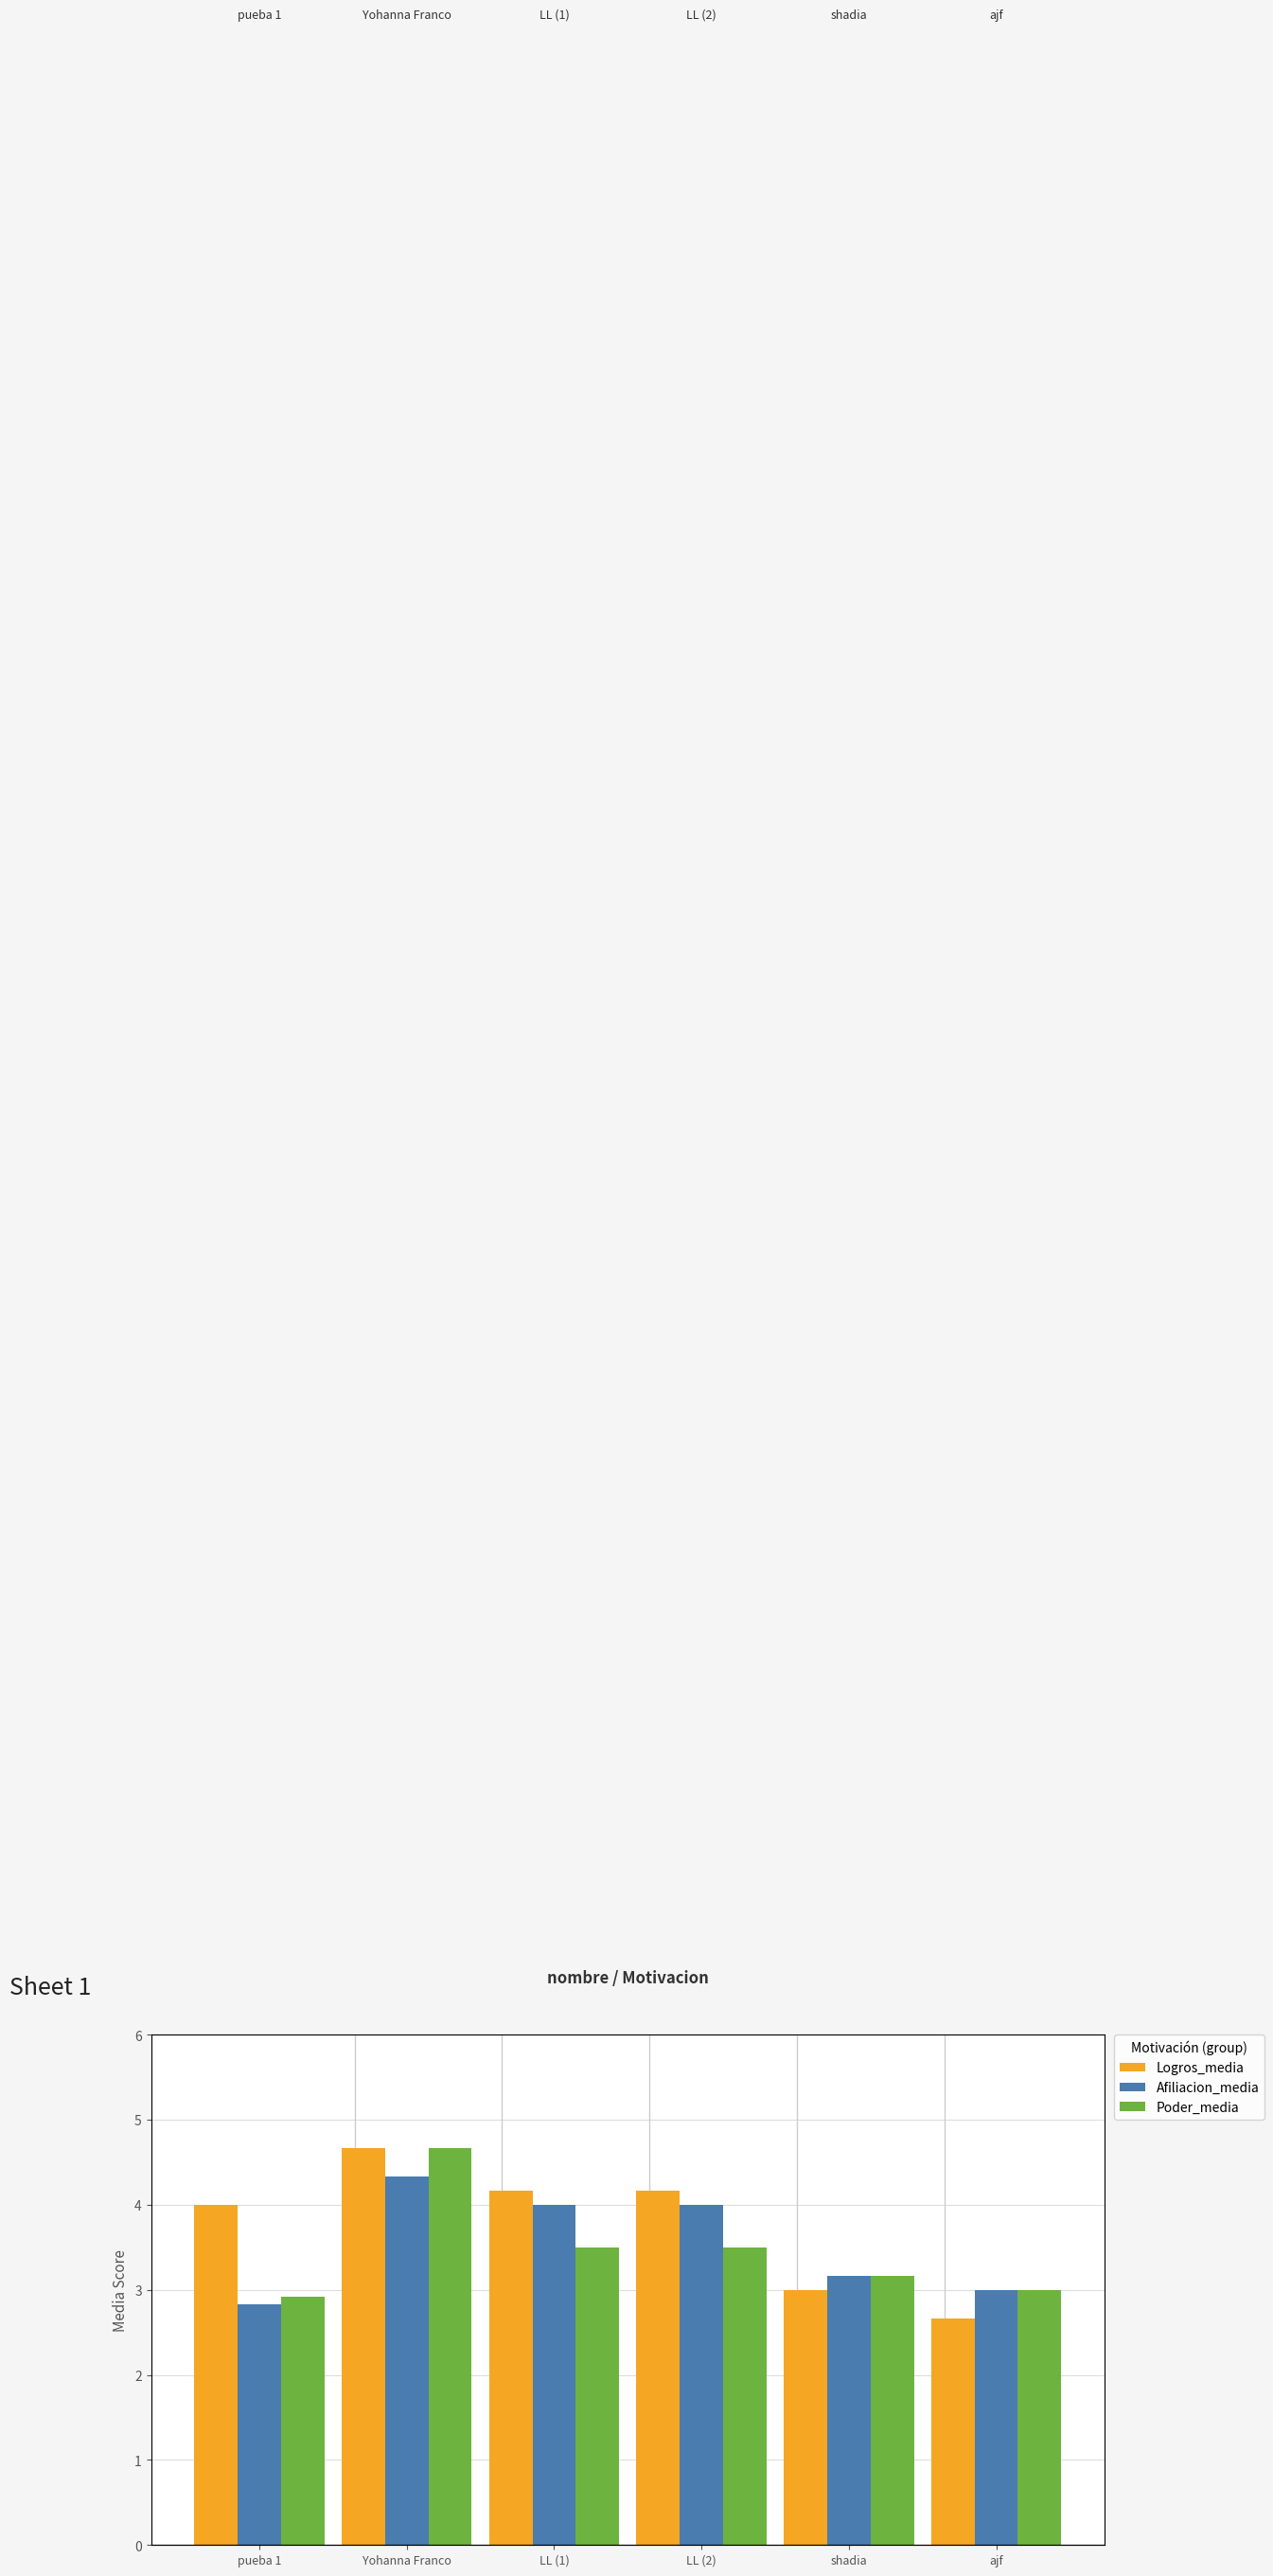

Which series has the widest spread of values?

Logros_media